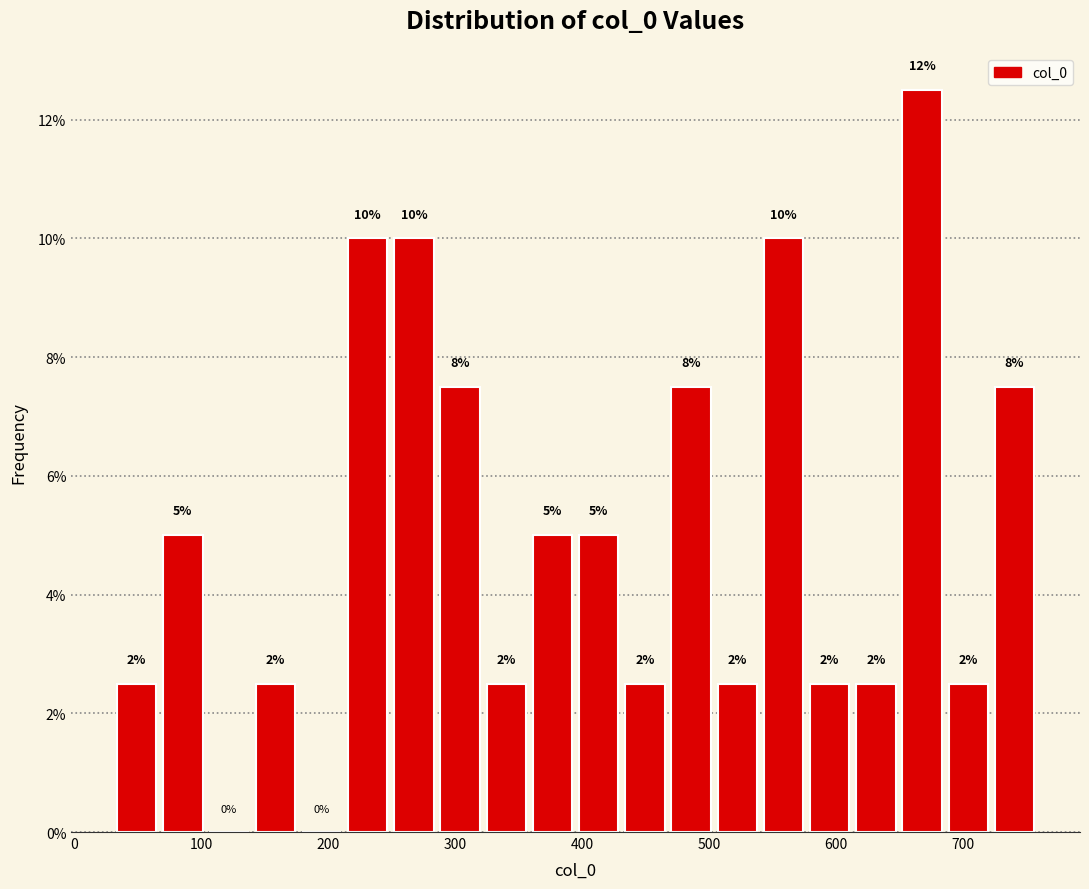

Read against the x-axis, roughly where is the centre of the tallest bar?

670